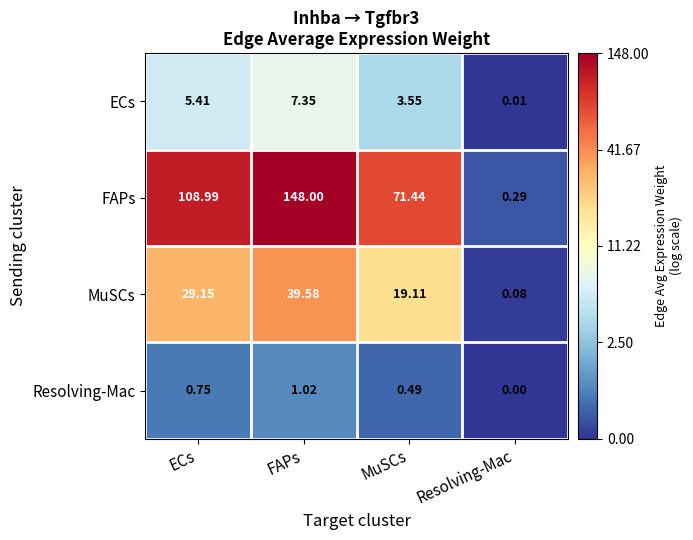

At MuSCs, list the series in order from largest to smallest.

FAPs, MuSCs, ECs, Resolving-Mac